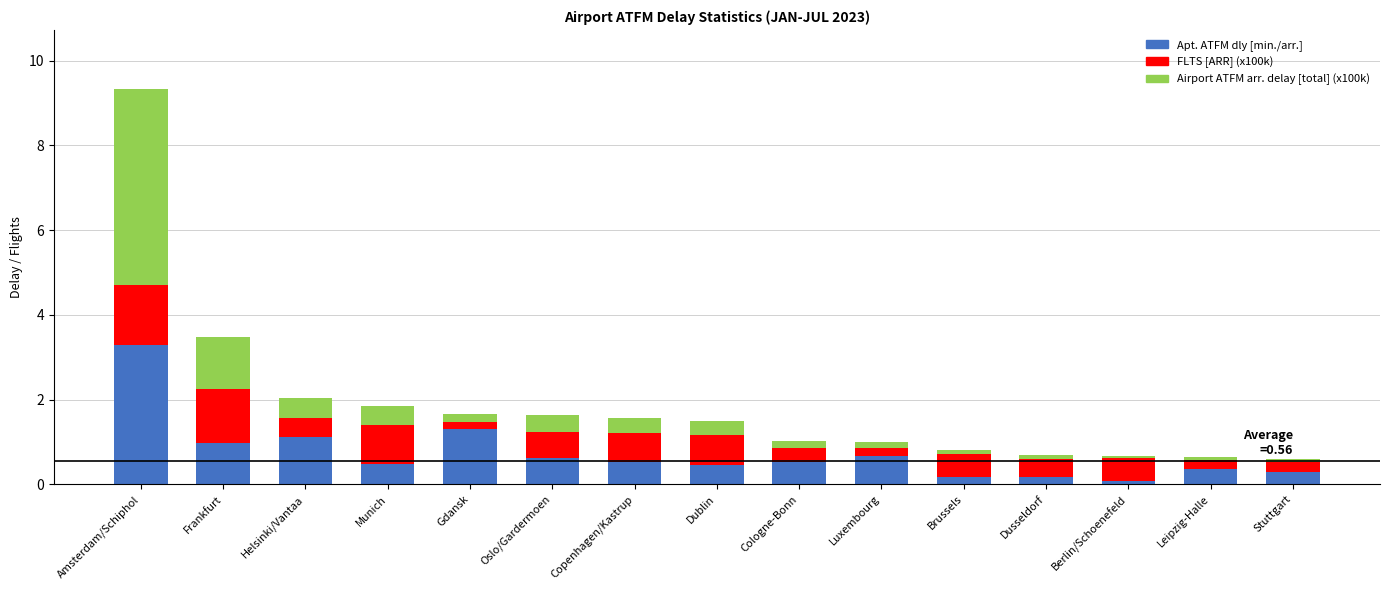

What is the maximum value for Apt. ATFM dly [min./arr.]?

3.3